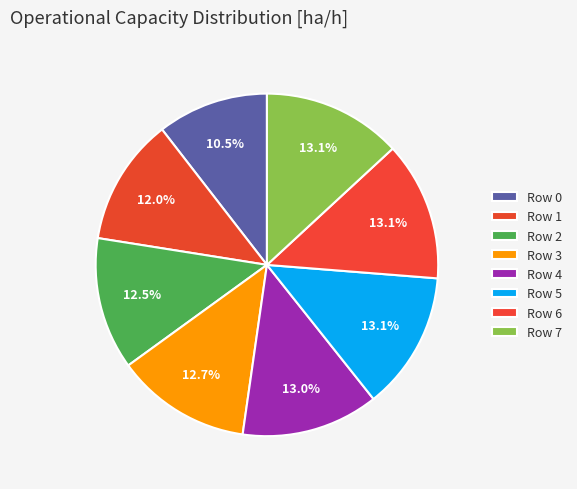

To the nearest percent, what is the average slice percentage?

12%